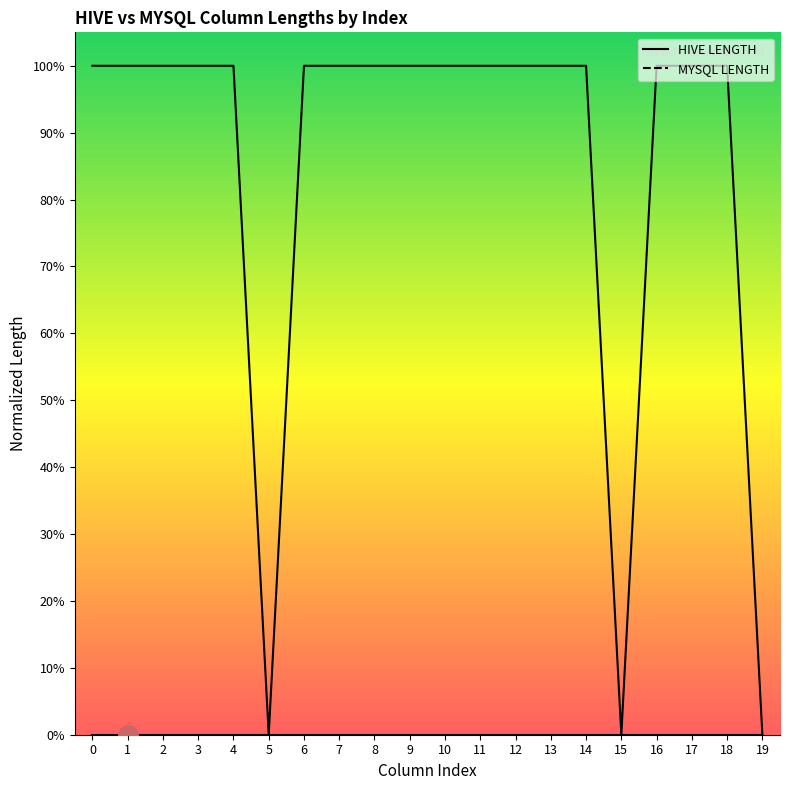

True or false: HIVE LENGTH has a value of 100.0 at 6.

True